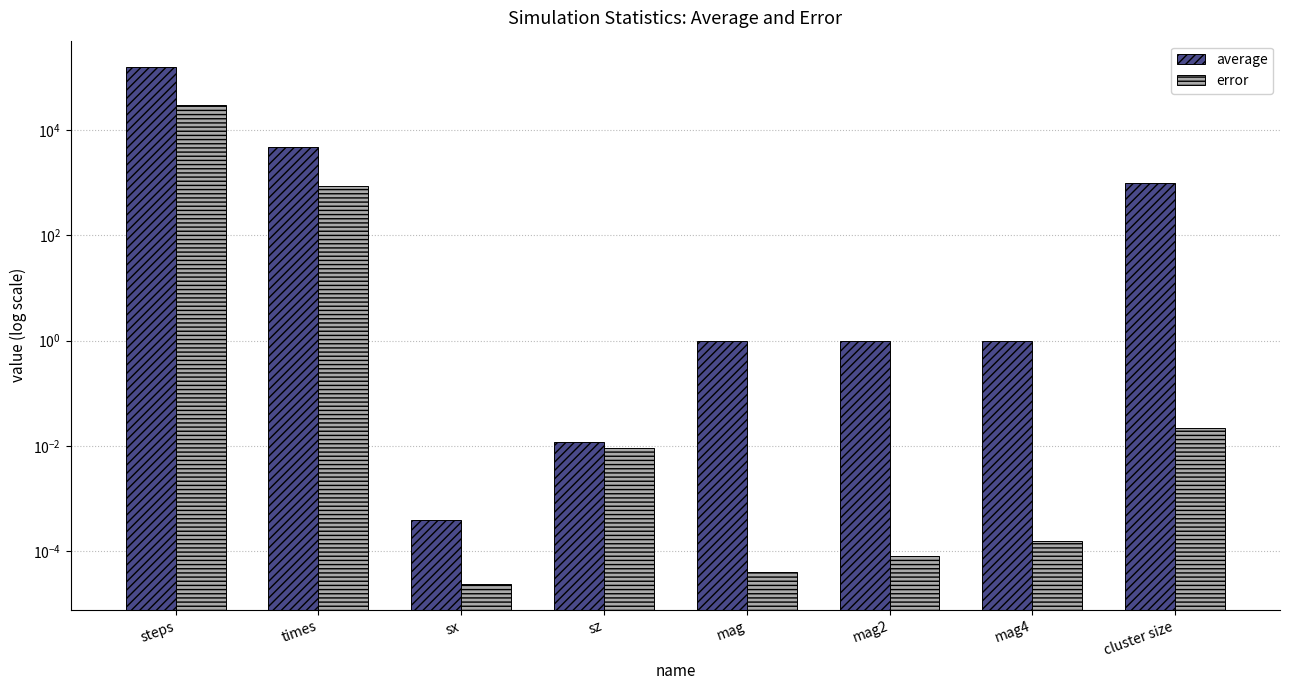

Rank the categories by error value from highest to lowest.

steps, times, cluster size, sz, mag4, mag2, mag, sx